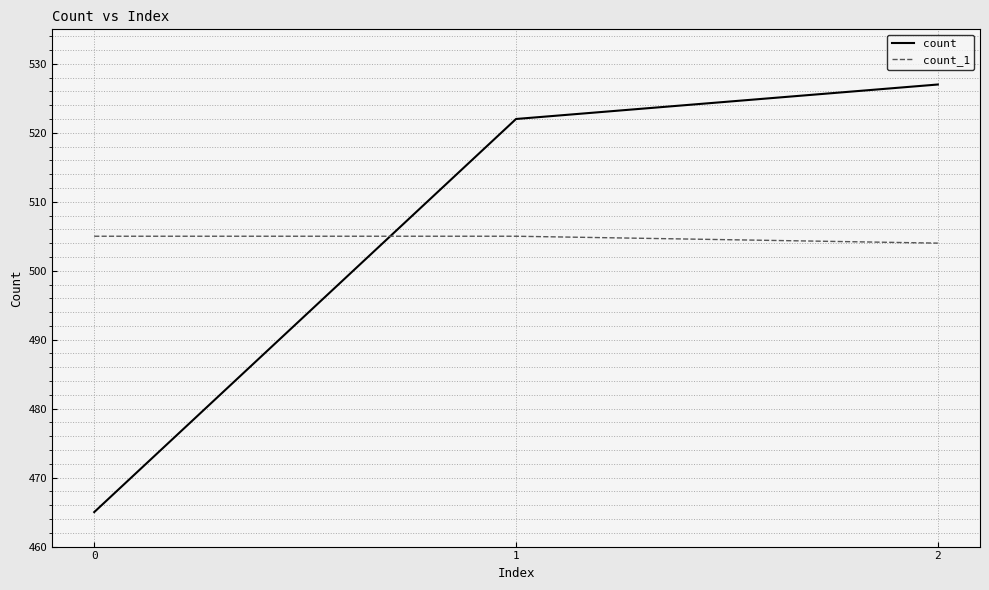

What is the approximate value of count_1 at 0?

505